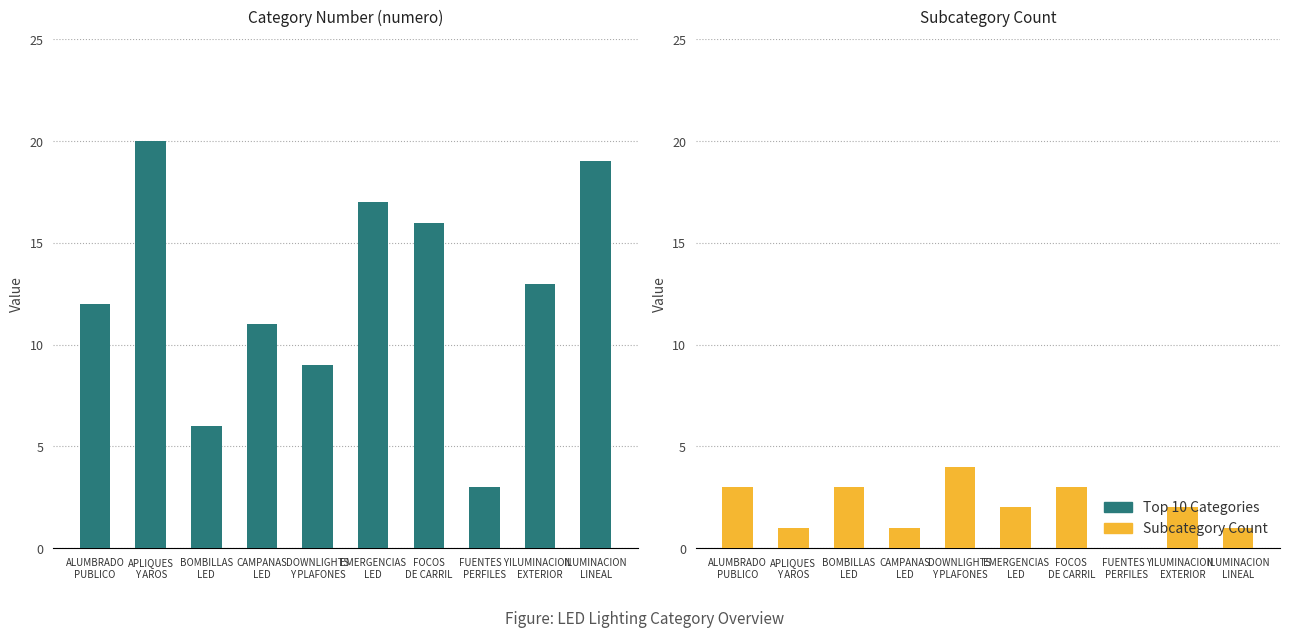

What is the difference between the Top 10 Categories values at ILUMINACION
LINEAL and CAMPANAS
LED?

8